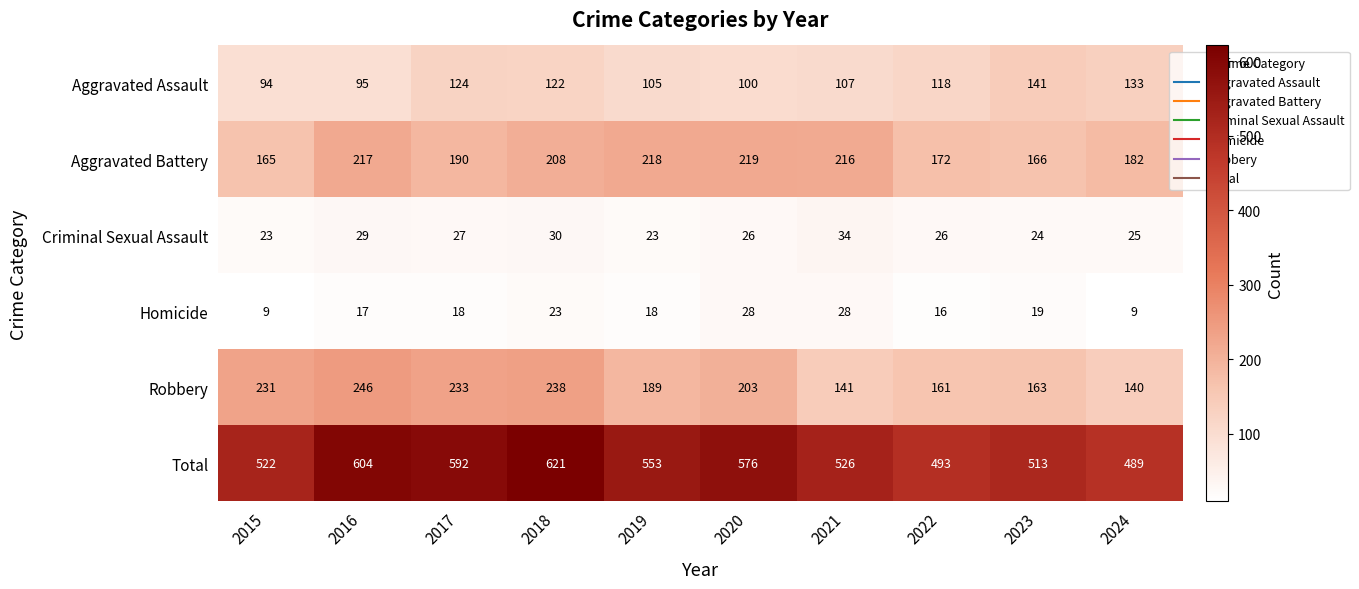

How many distinct data groups are displayed?

6